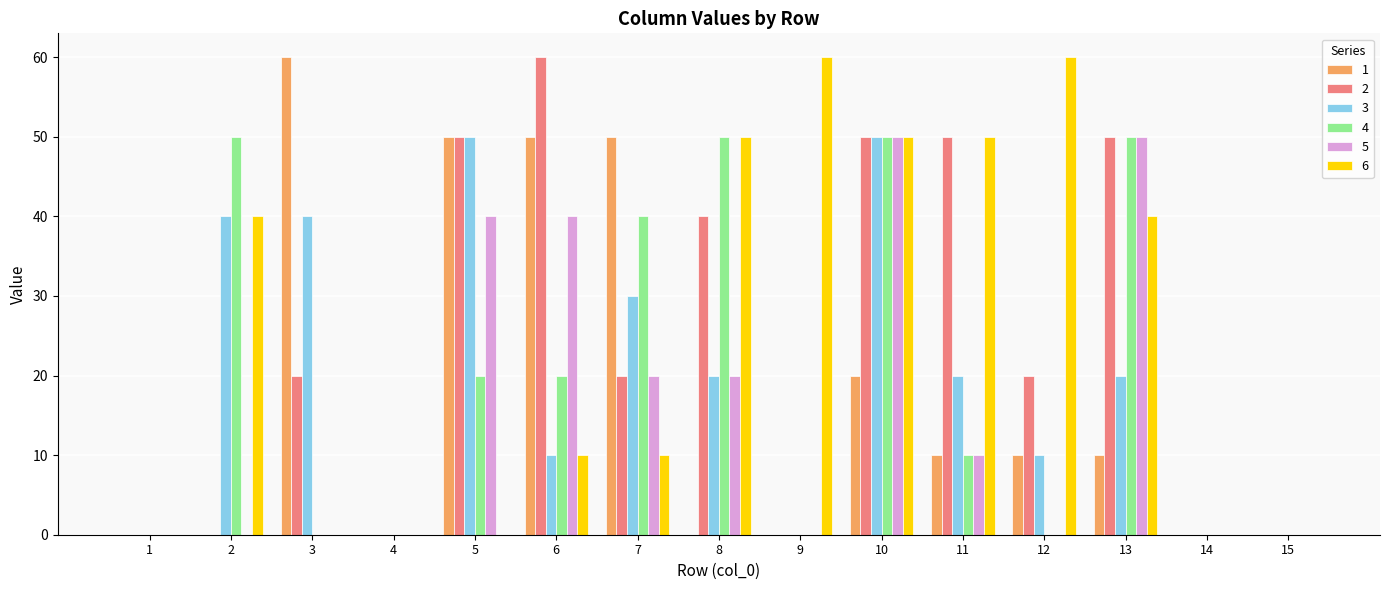

Is the value of 5 at 7 greater than the value of 4 at 10?

No